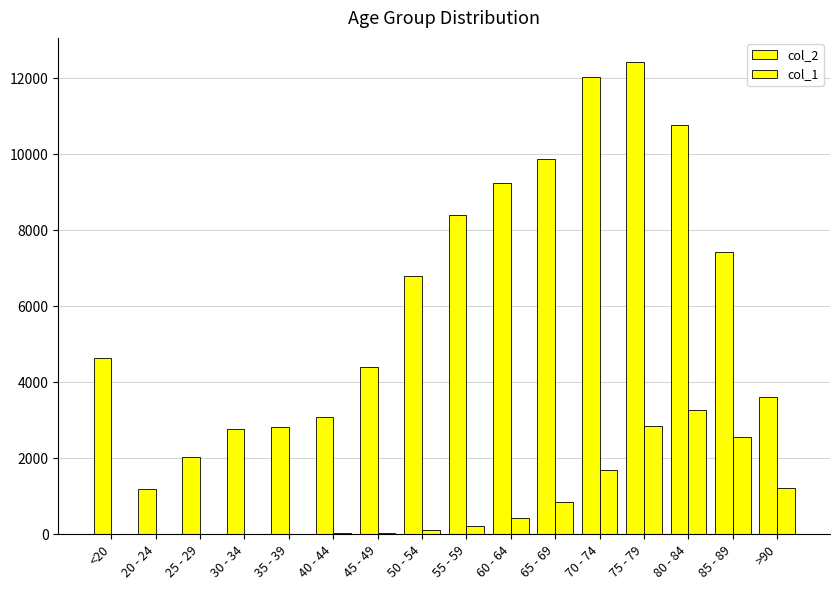

Count the number of data series in this chart.

2